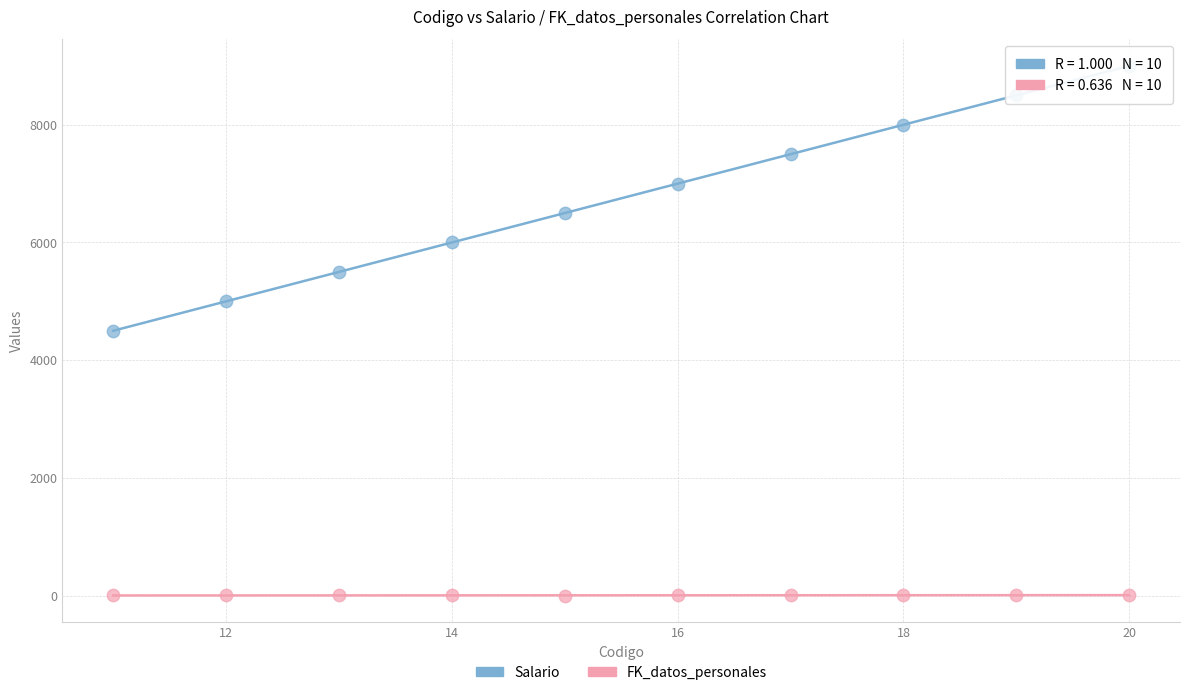

Which series contains the lowest Y value?

FK_datos_personales